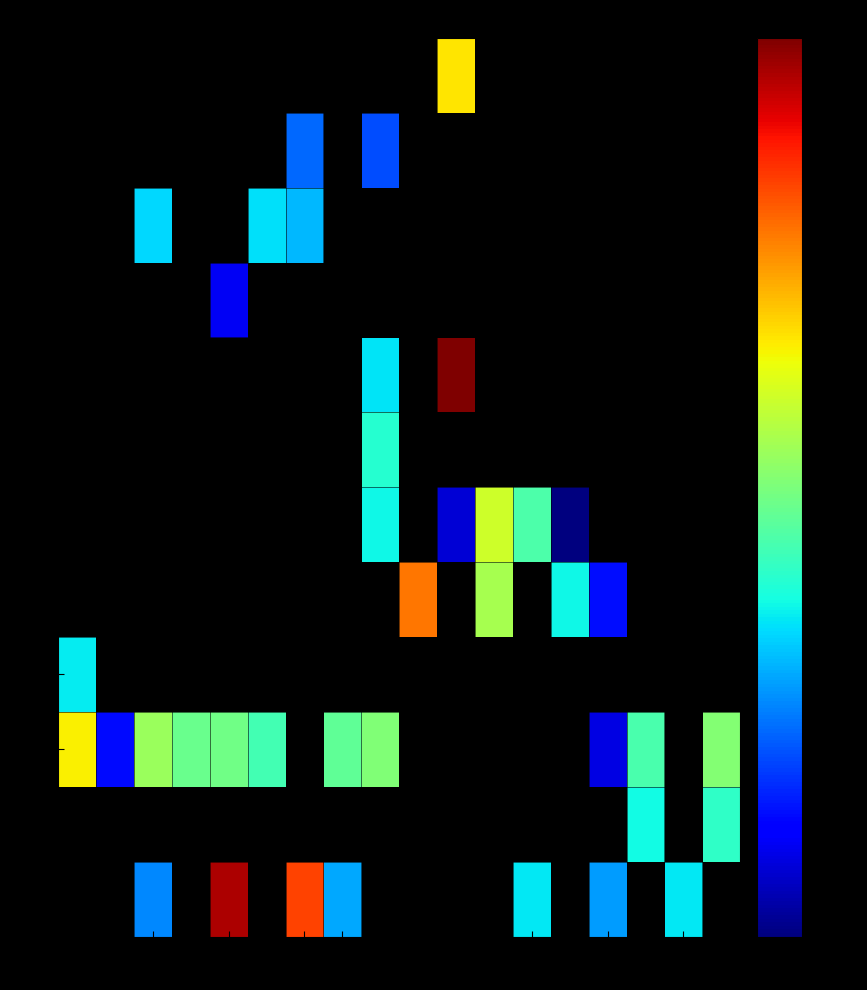

Which category has the lowest value in the U1 series?

1